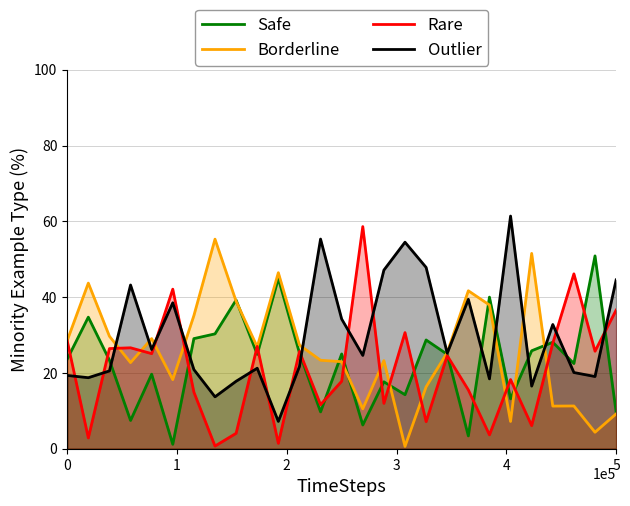

What is the highest value of the Safe series?

50.9